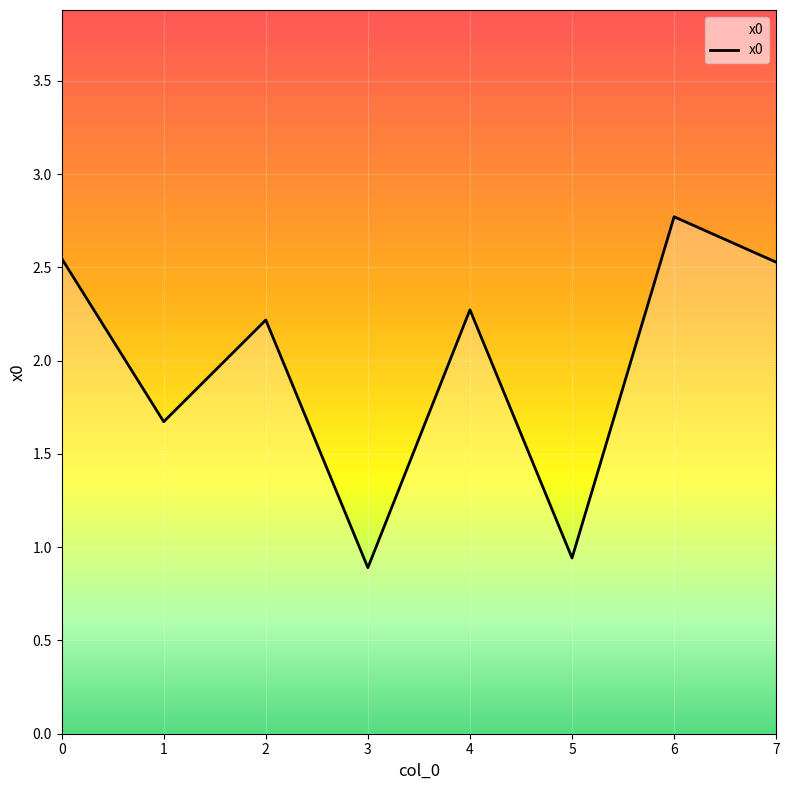

Read the value at 6.

2.8